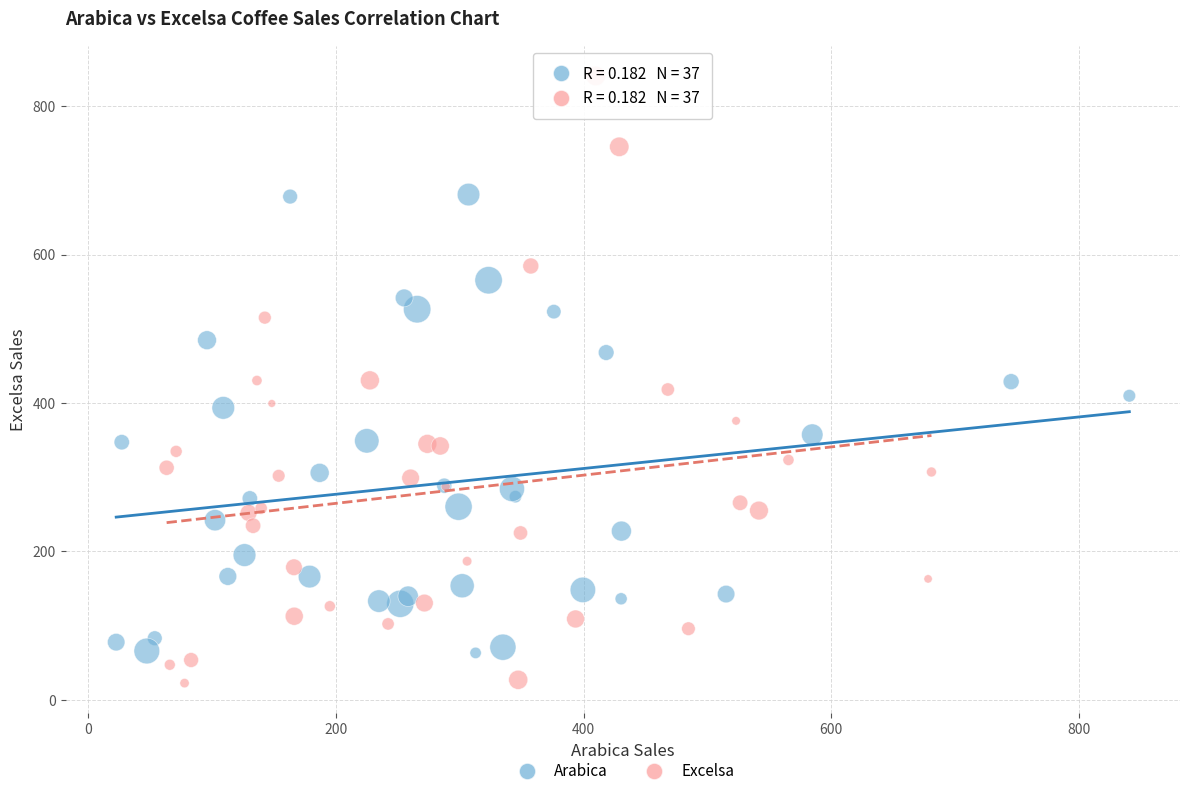

Which series reaches the maximum Y coordinate?

Excelsa